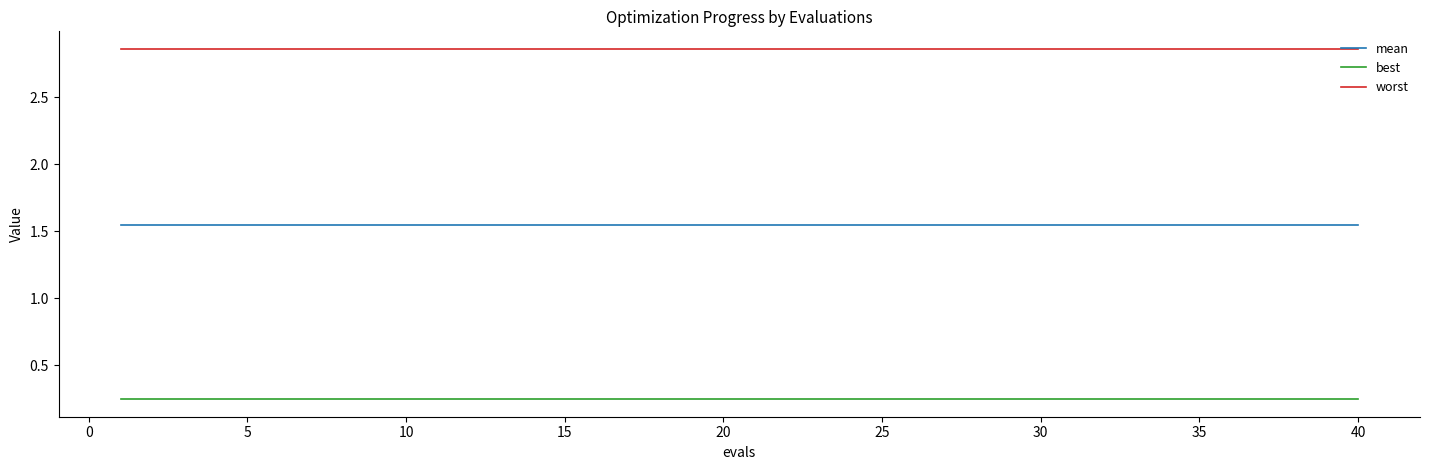

What are all the series names shown in the legend?

mean, best, worst